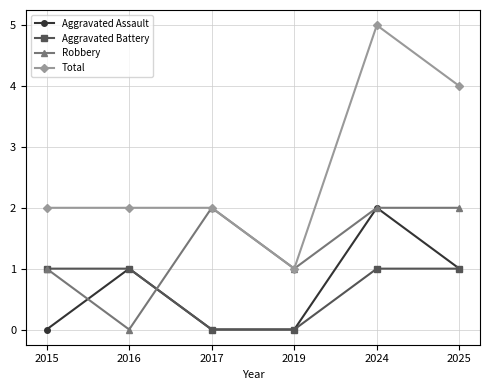

What is the difference between the Aggravated Assault values at 2019 and 2016?

1